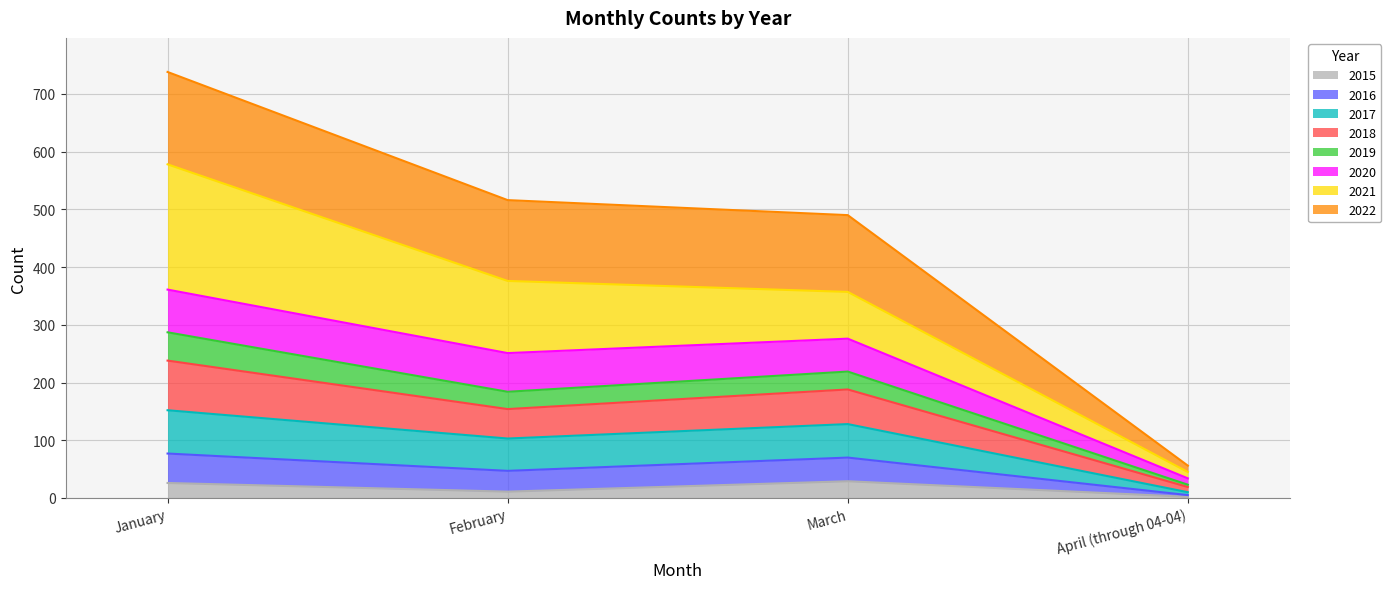

What is the total value across all series at January?

738